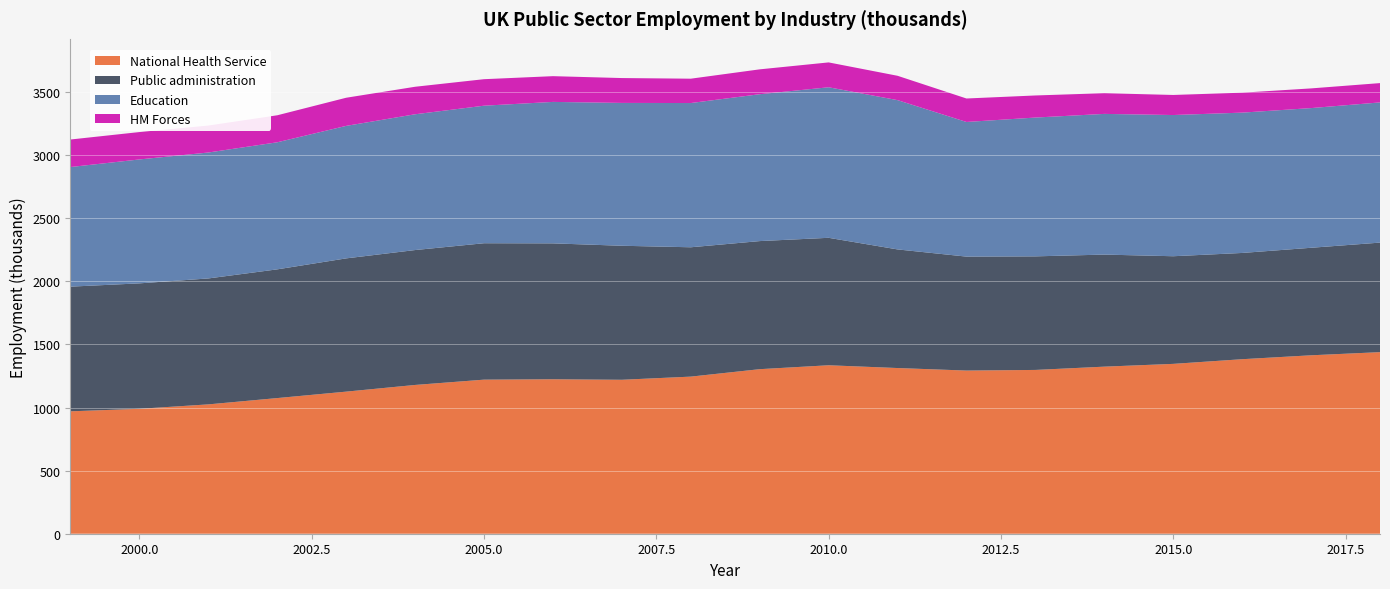

Reading left to right, transcribe all the data shown in this chart.

National Health Service: 1999=970	2000=990	2001=1025	2002=1075	2003=1126	2004=1179	2005=1221	2006=1224	2007=1220	2008=1245	2009=1304	2010=1335	2011=1313	2012=1293	2013=1298	2014=1324	2015=1346	2016=1383	2017=1414	2018=1439
Public administration: 1999=988	2000=994	2001=998	2002=1020	2003=1056	2004=1069	2005=1081	2006=1077	2007=1062	2008=1025	2009=1015	2010=1010	2011=940	2012=903	2013=900	2014=888	2015=853	2016=842	2017=852	2018=868
Education: 1999=948	2000=982	2001=998	2002=1007	2003=1050	2004=1076	2005=1090	2006=1121	2007=1132	2008=1143	2009=1164	2010=1193	2011=1183	2012=1067	2013=1100	2014=1115	2015=1119	2016=1112	2017=1107	2018=1111
HM Forces: 1999=218	2000=217	2001=214	2002=214	2003=223	2004=218	2005=210	2006=204	2007=197	2008=193	2009=197	2010=197	2011=193	2012=186	2013=175	2014=164	2015=159	2016=158	2017=156	2018=153